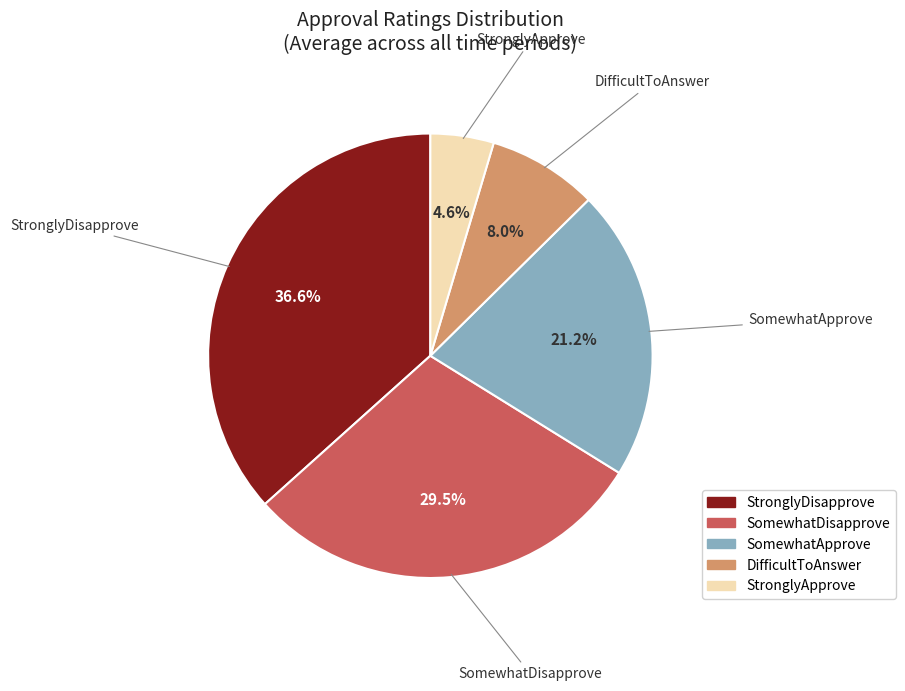

Is there any slice that represents more than half of the pie?

No